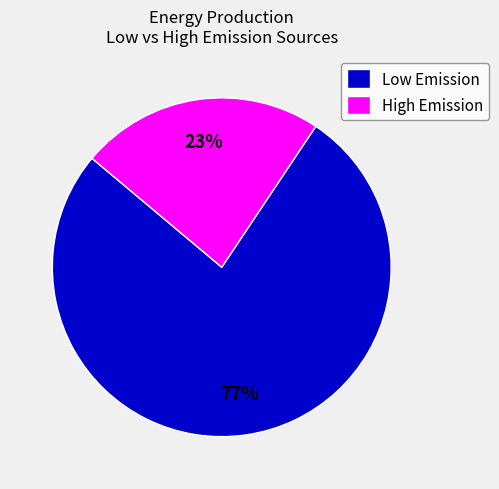

Is the sum of Low Emission and High Emission greater than half?

Yes